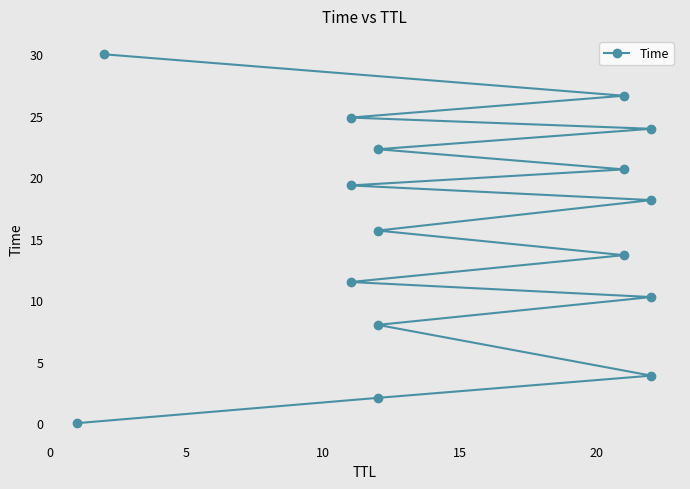

Read the value at 20.

11.5